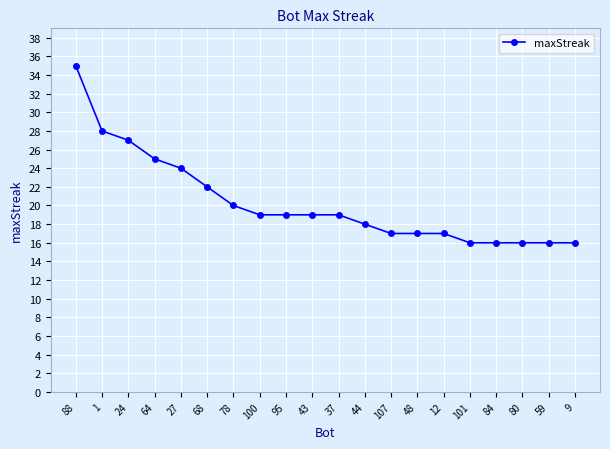

What is the average value?

20